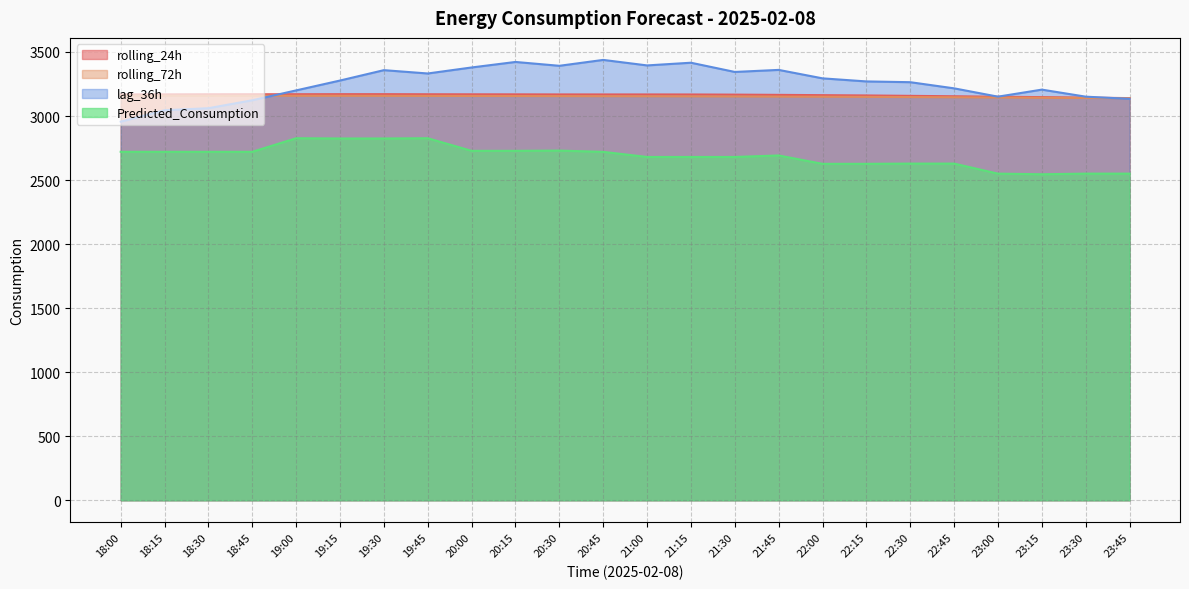

Which category has the highest value in the lag_36h series?

20:45